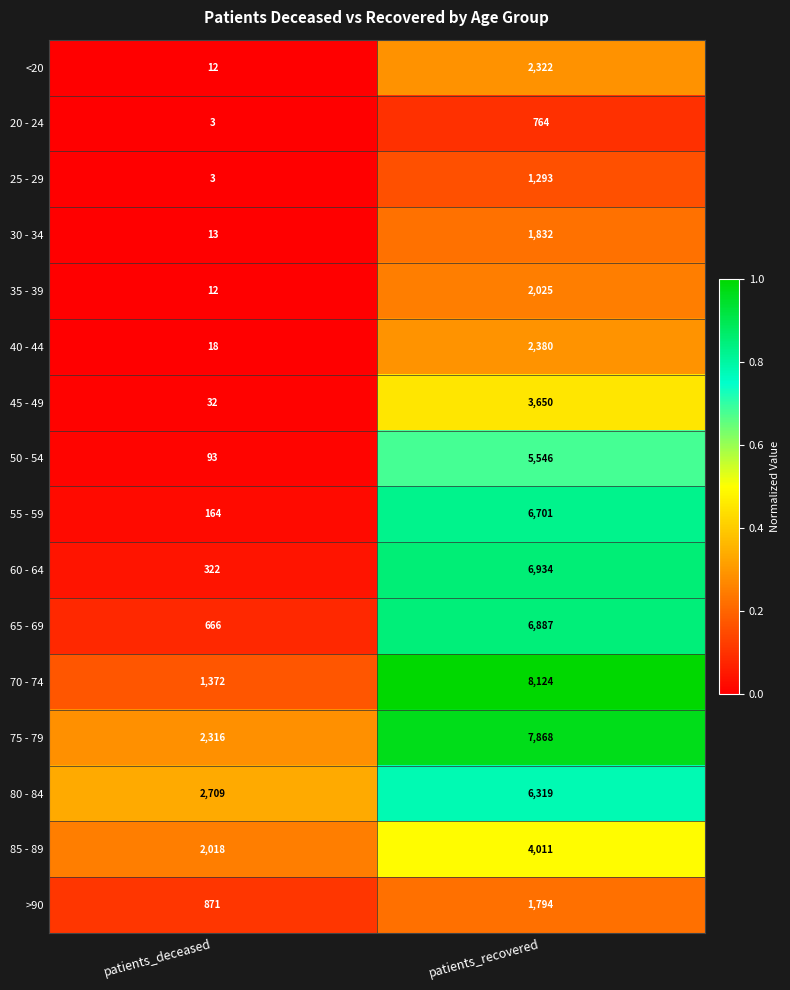

Which series has the largest total across all categories?

75 - 79